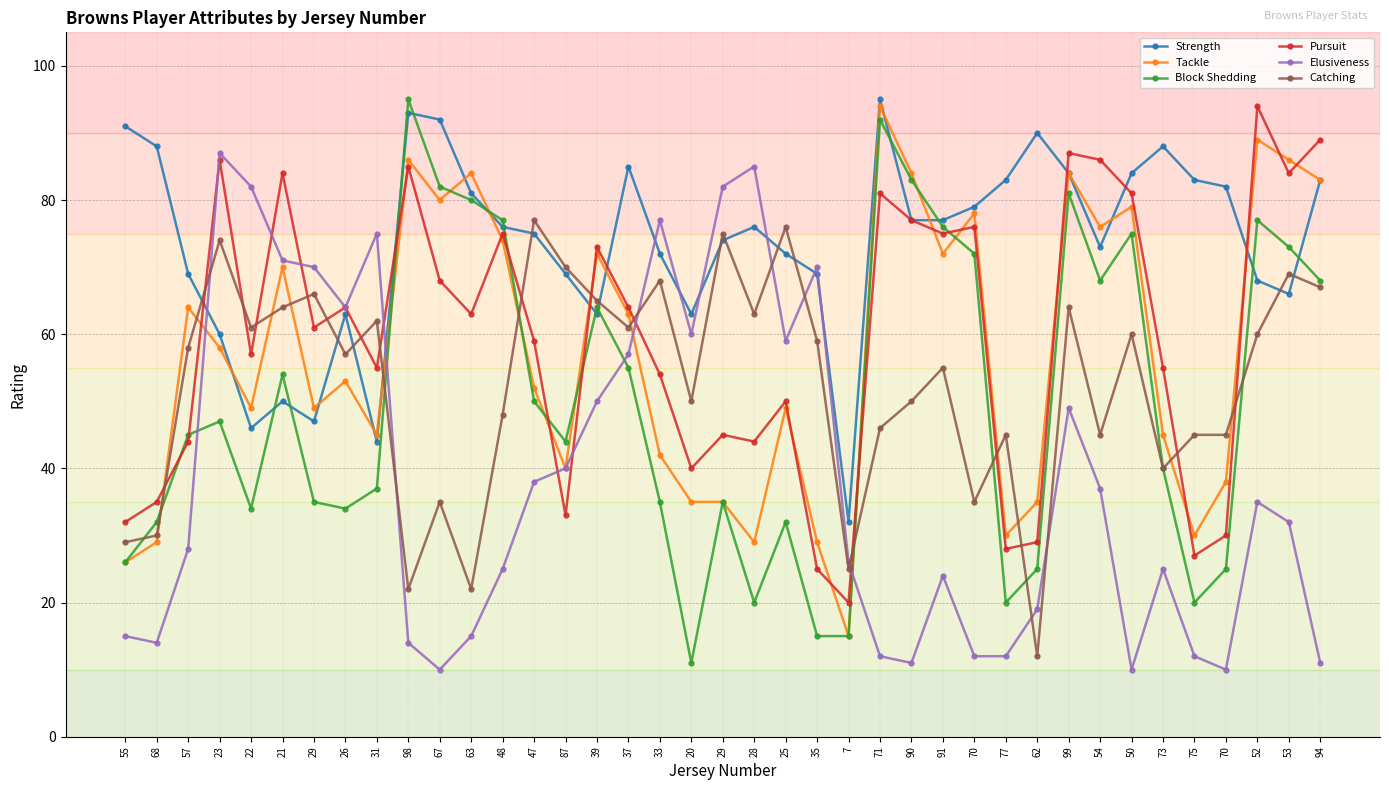

True or false: Catching and Block Shedding intersect in this chart.

True